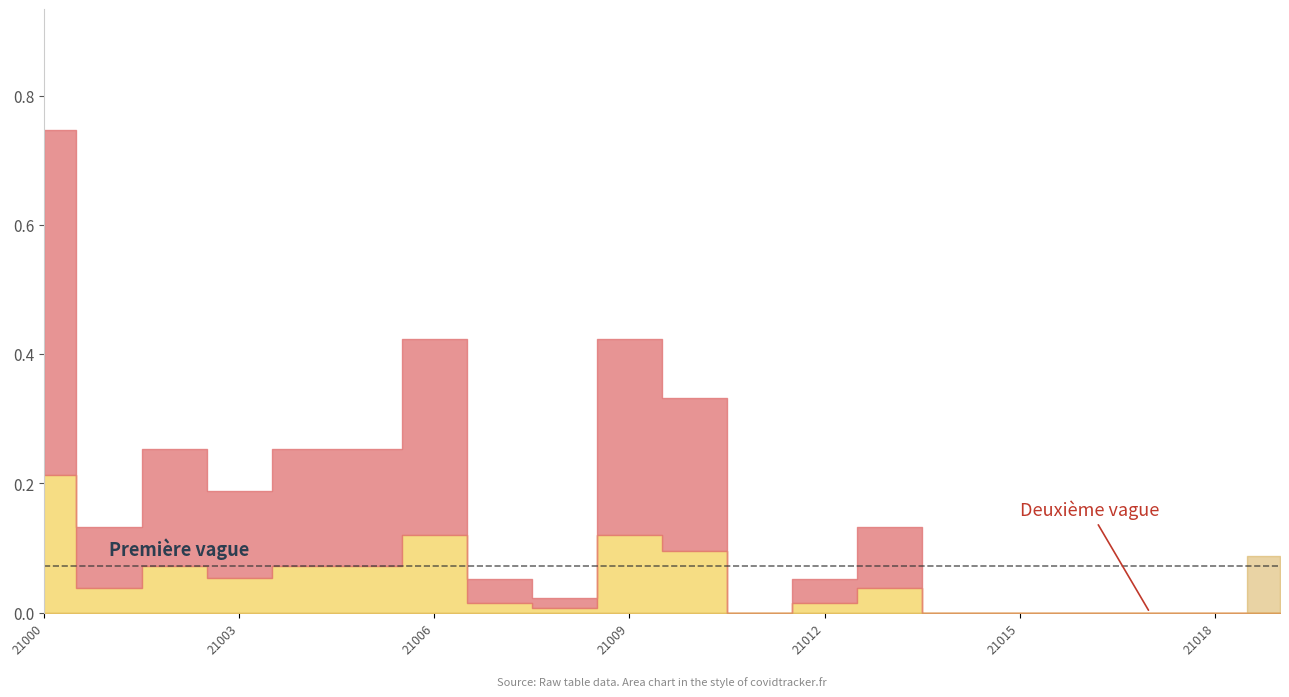

What is the value of the 3 point at the 7th from the left?

0.1